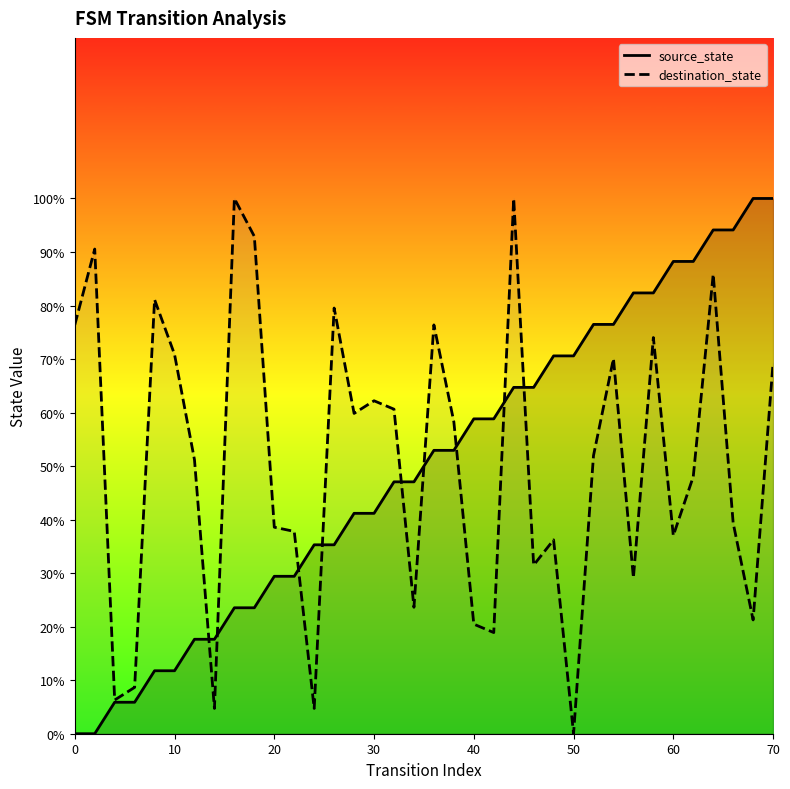

What are all the series names shown in the legend?

source_state, destination_state